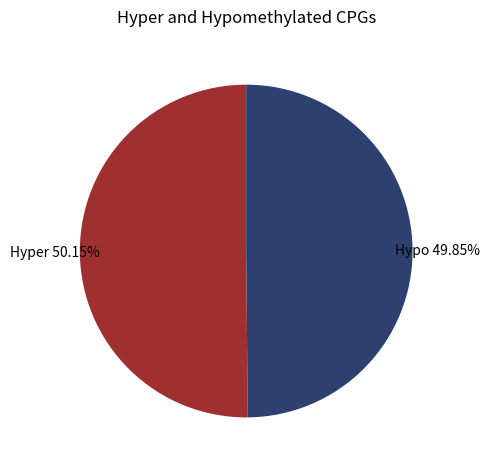

Does any single category account for the majority?

Yes